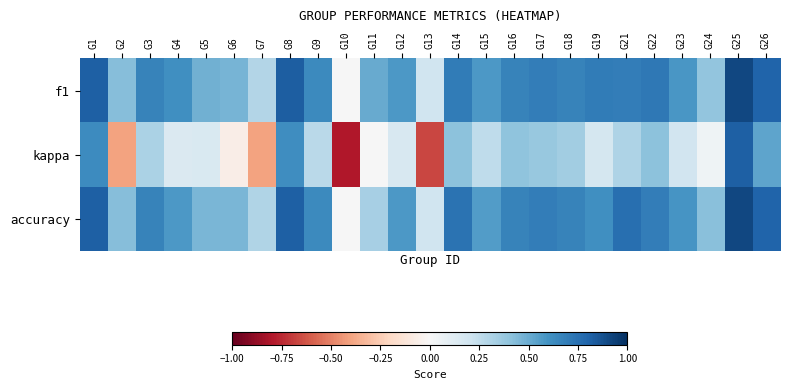

At which category is the sum across all series the highest?

G25